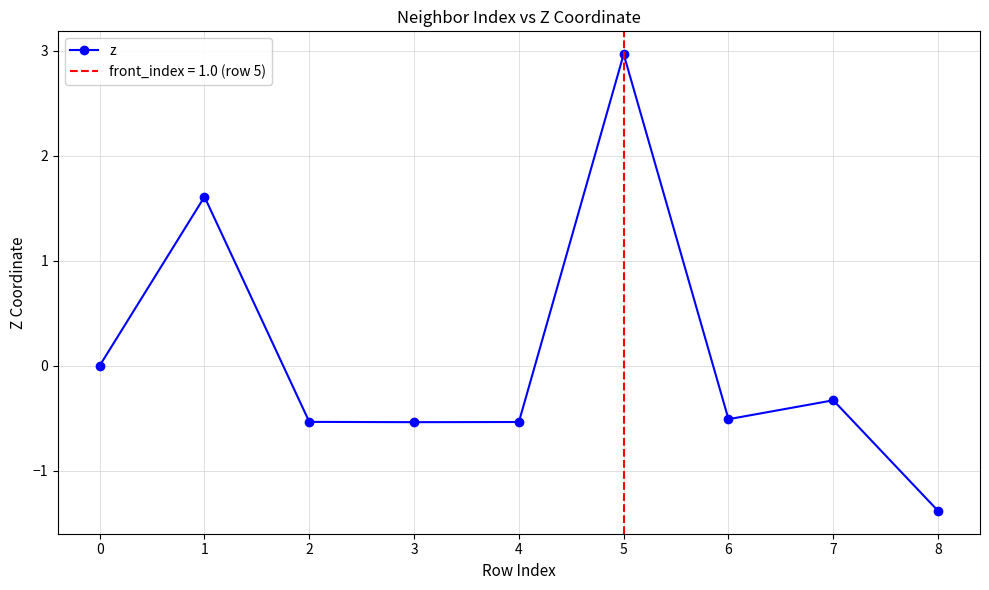

Read the value at 7.

-0.3